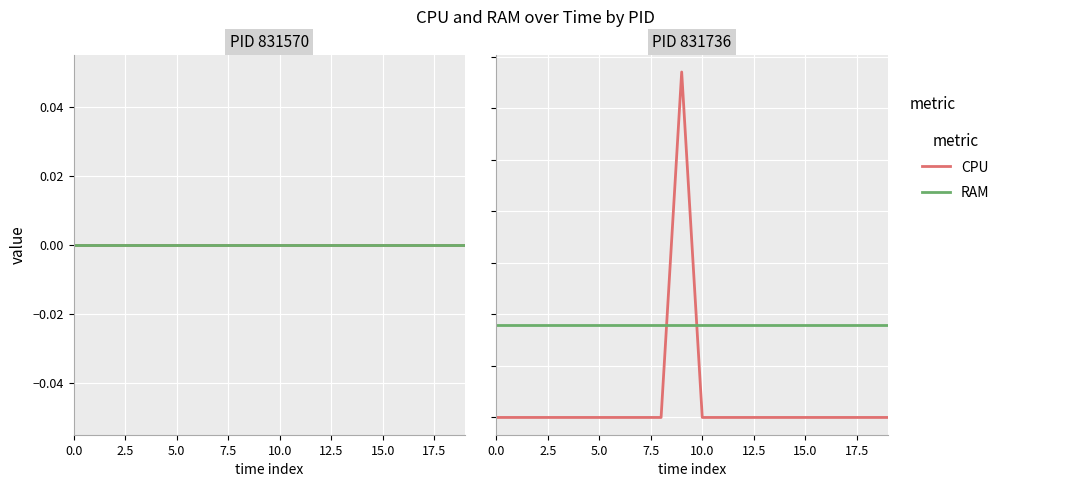

Which series has the widest spread of values?

CPU